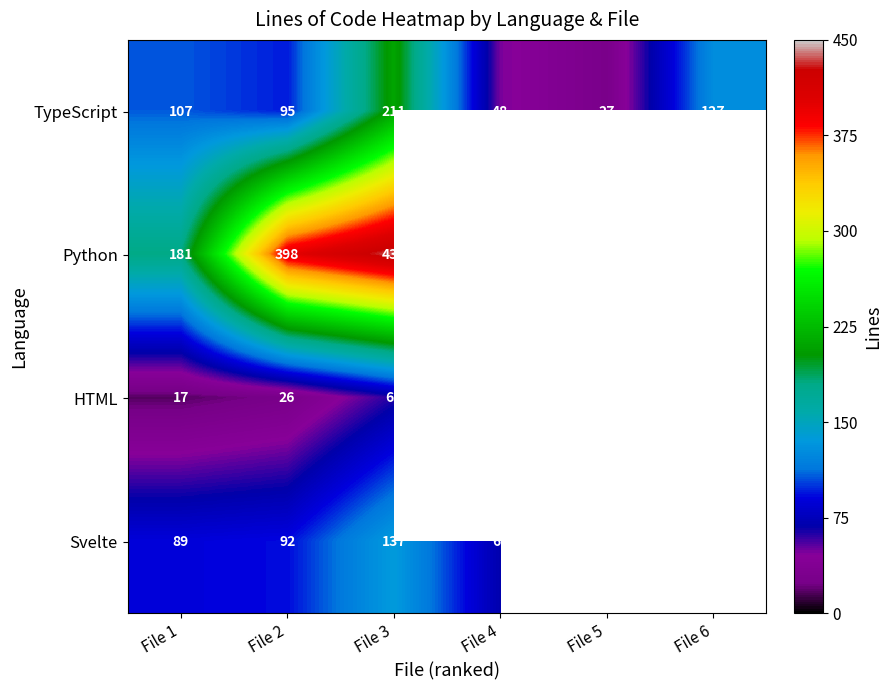

Between File 5 and File 4, which is larger?

File 4